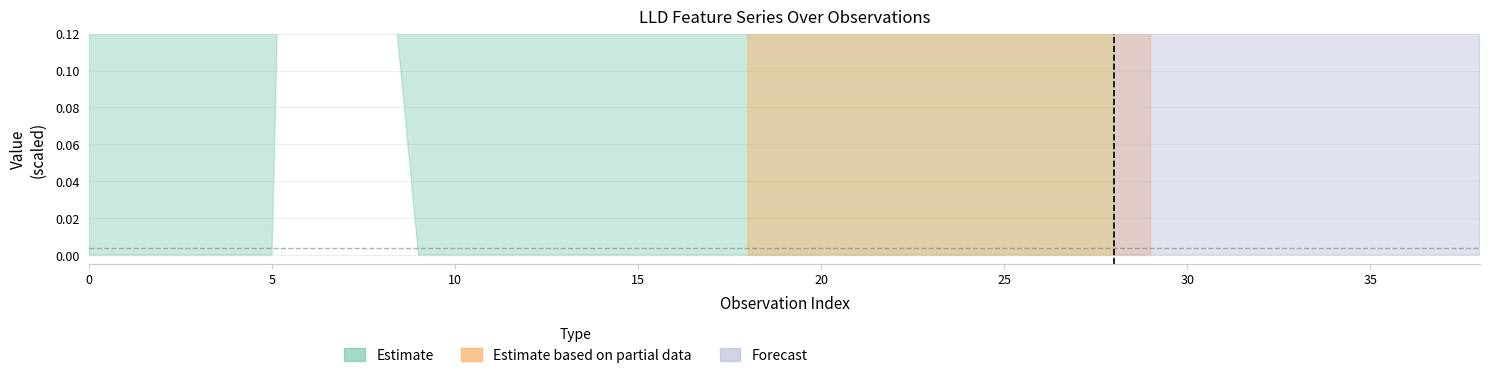

What is the sum of all LLD_3 values?

0.6